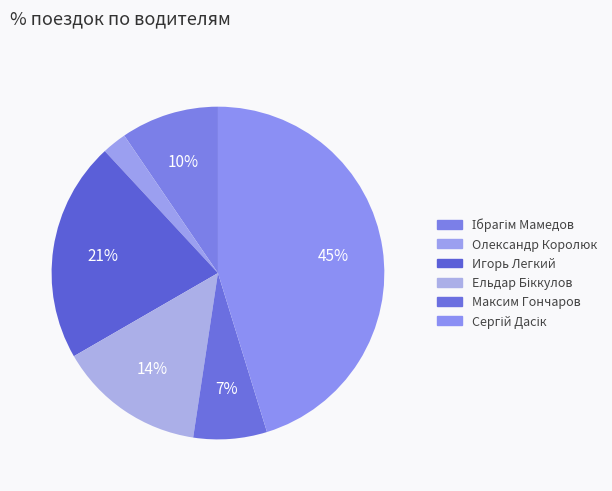

To the nearest percent, what is the combined percentage of Ібрагім Мамедов and Максим Гончаров?

17%